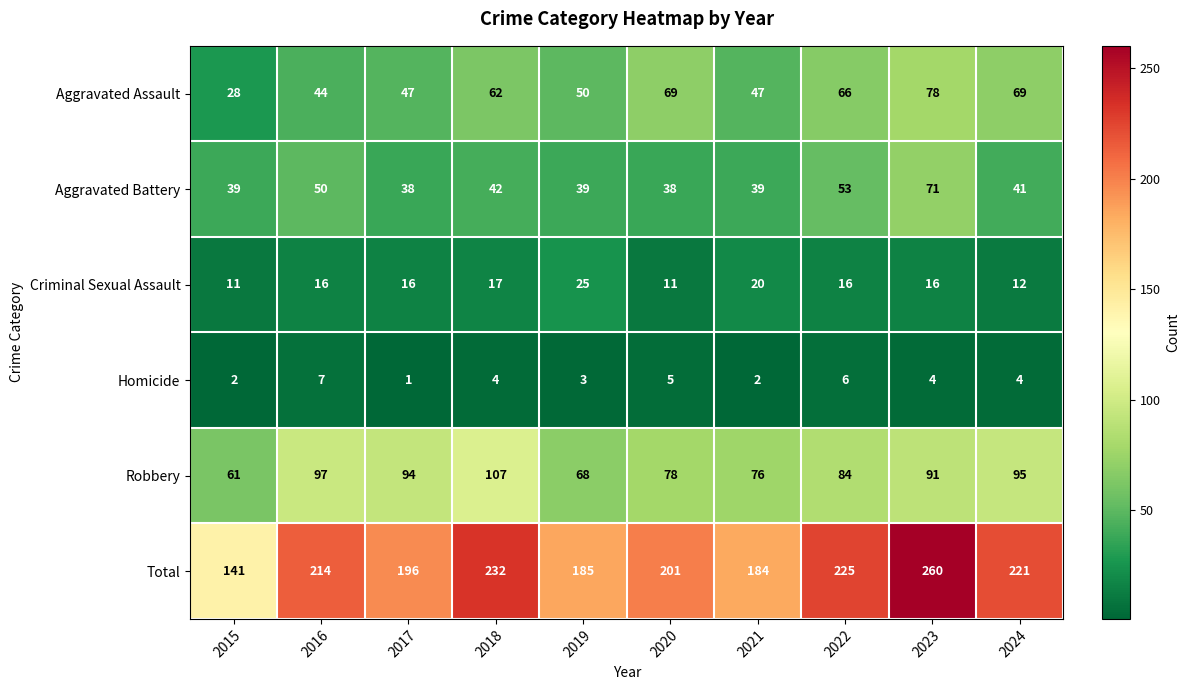

The Homicide series shows 2 at 2021. True or false?

True